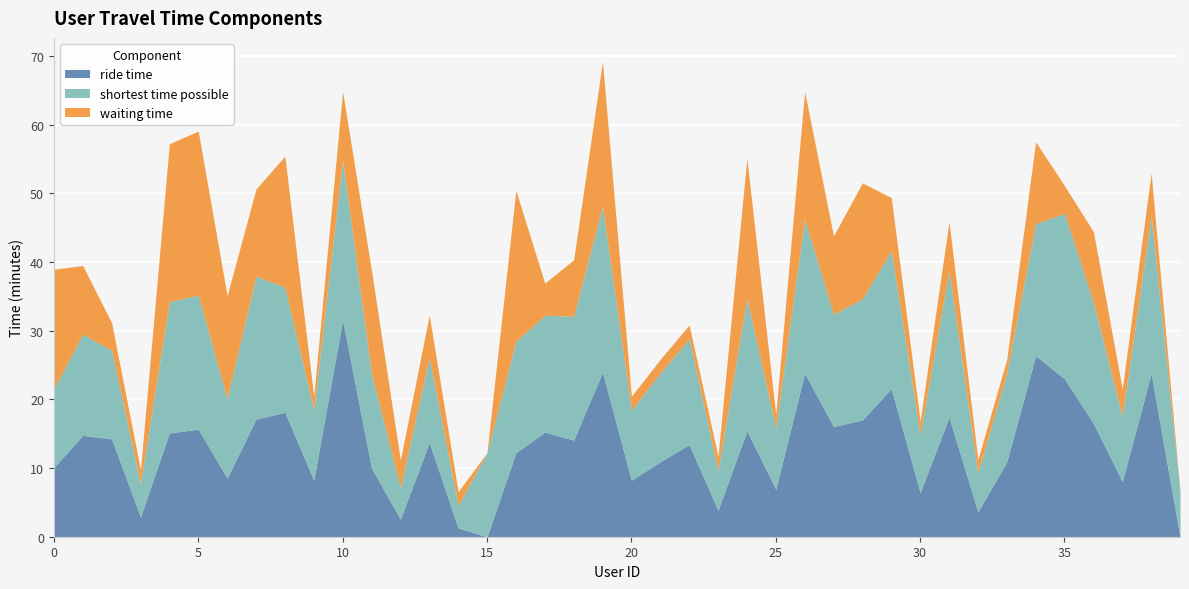

How many intersections are there between ride time and shortest time possible?

14